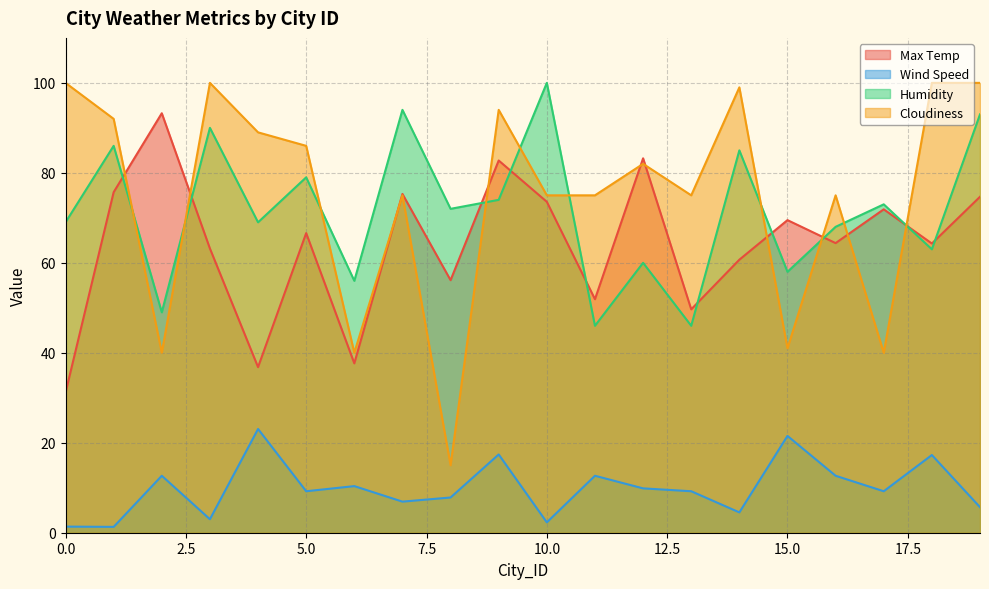

Which series has the largest total across all categories?

Cloudiness